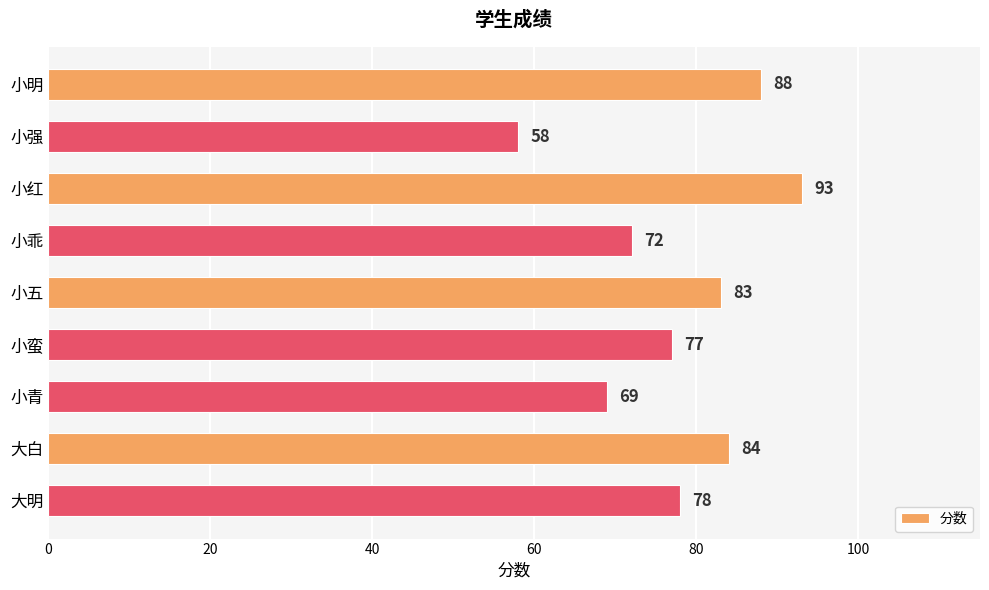

What is the difference between the maximum and minimum values?

35